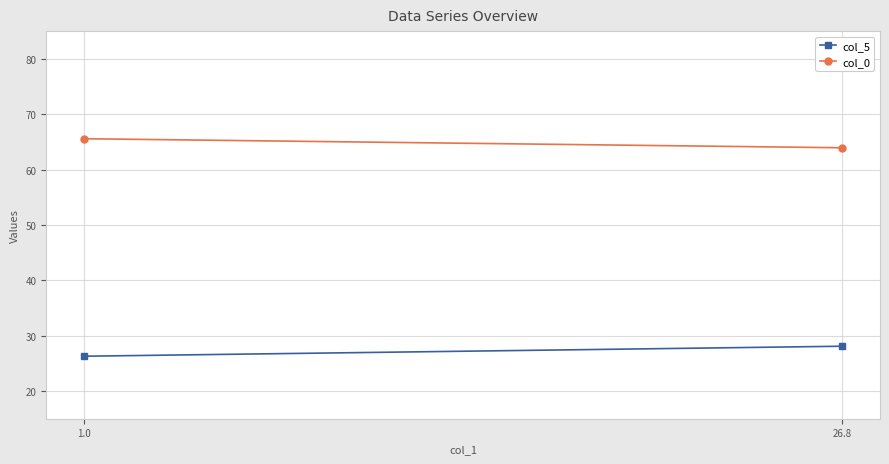

What is the label of the 2nd point from the right?

1.0